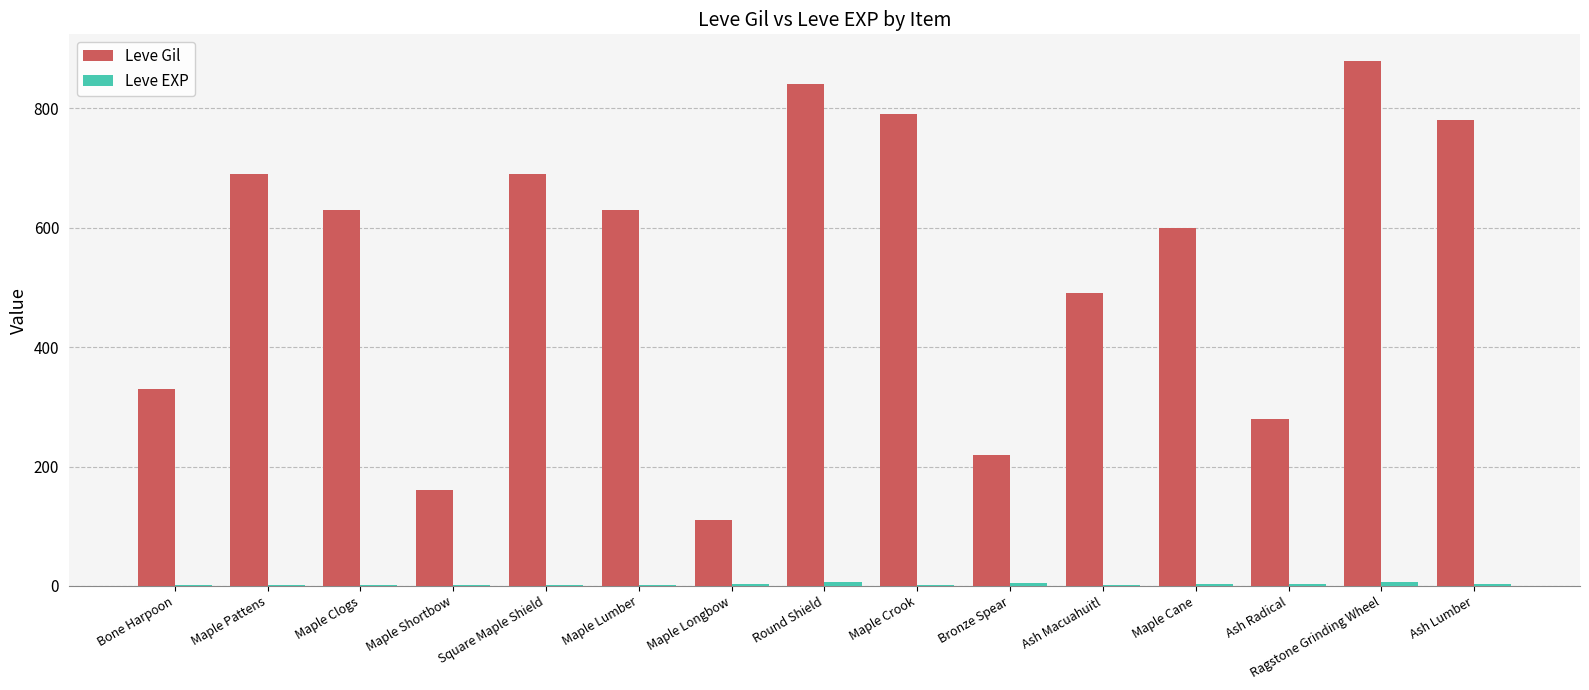

Are the bars grouped side by side (vs. stacked)?

Yes